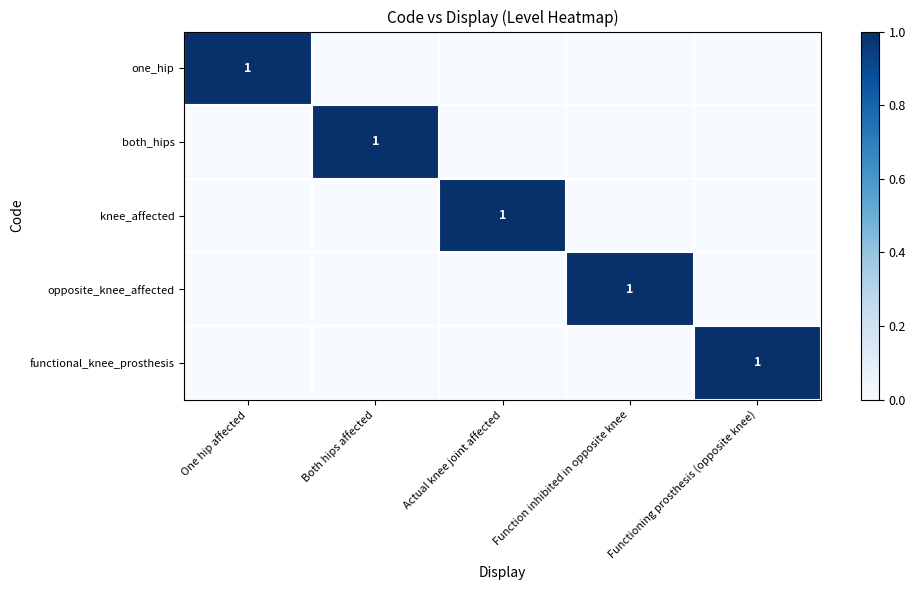

Between One hip affected and Functioning prosthesis (opposite knee), which is larger?

One hip affected